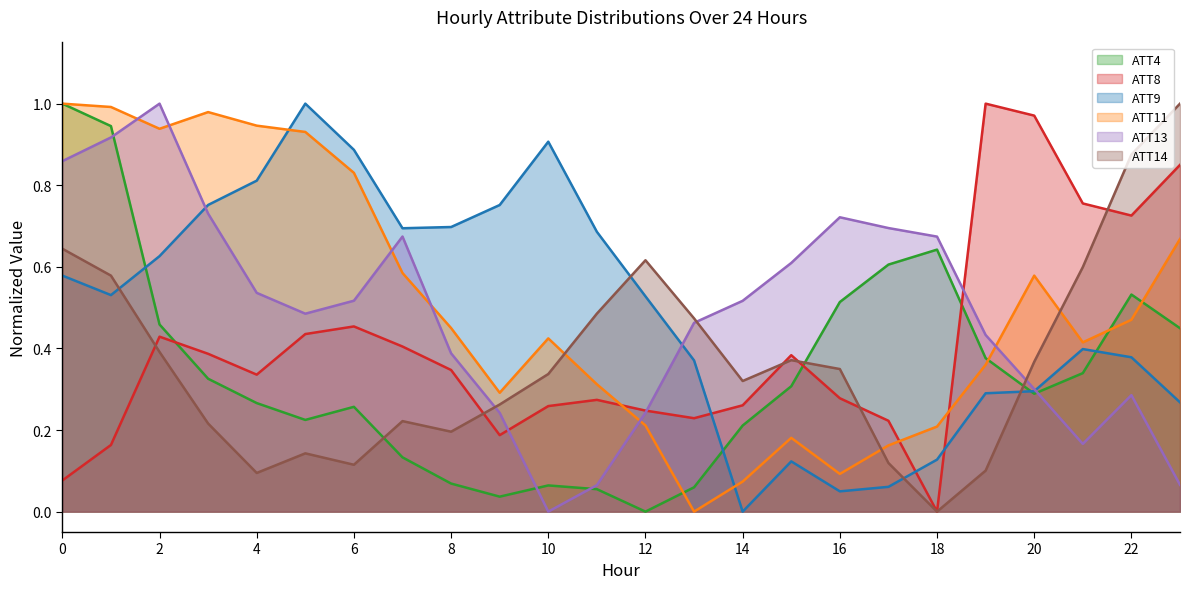

What is the total value across all series at 17?

1.9